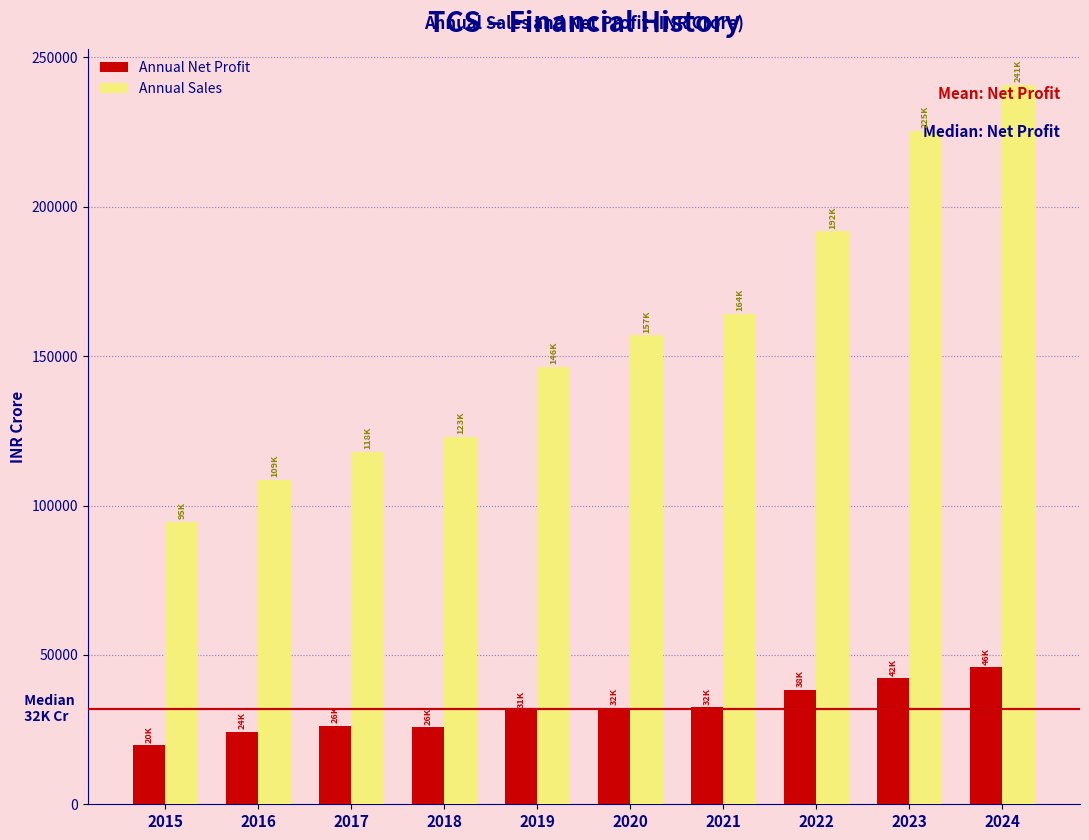

Is the value of Annual Net Profit at 2022 greater than the value of Annual Sales at 2019?

No